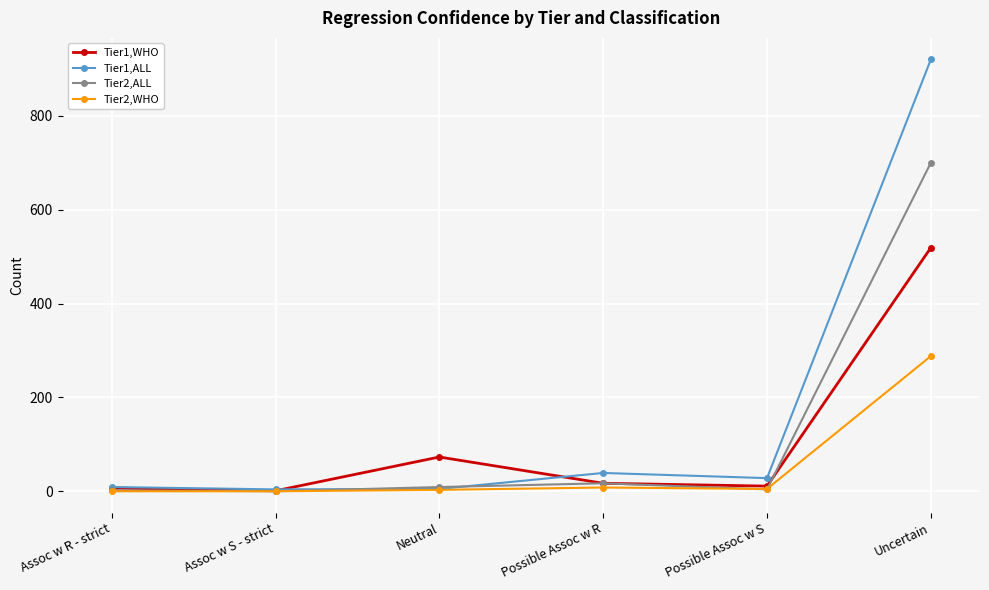

What is the difference between the maximum and second lowest values in the Tier2,WHO series?

288